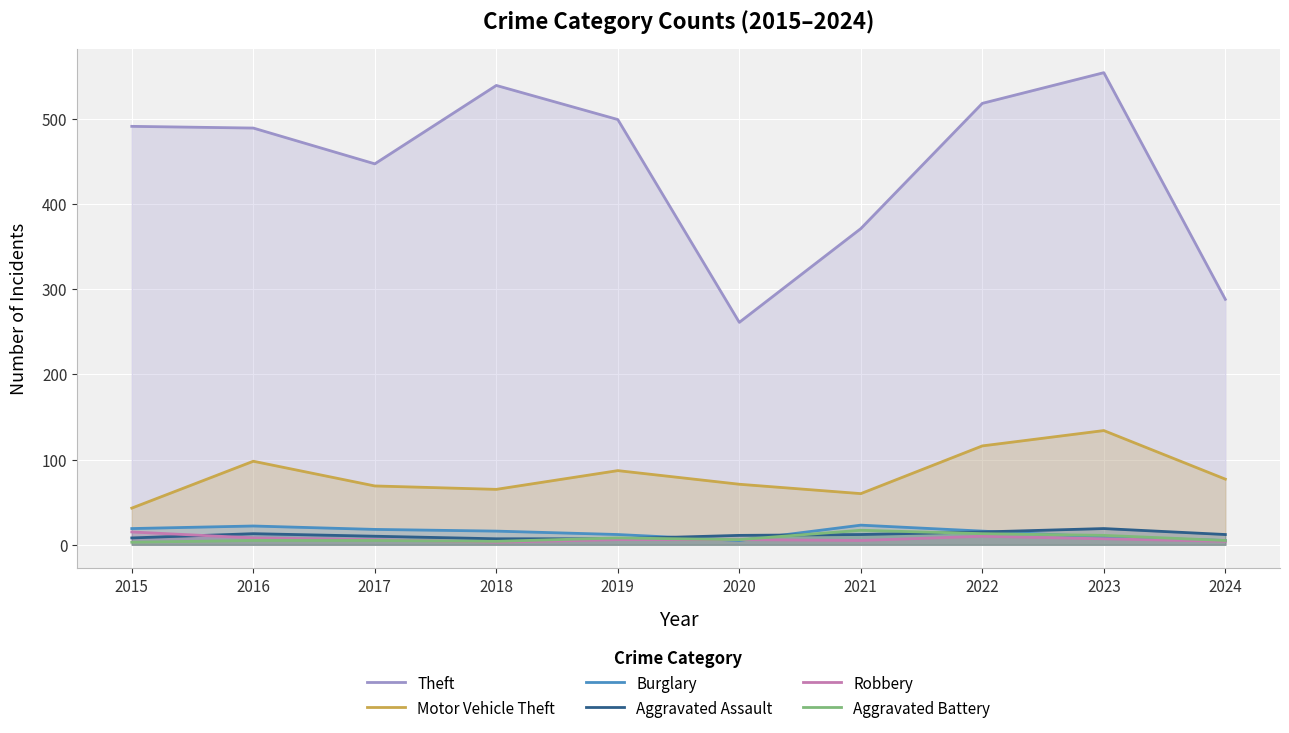

In Theft, how many points are higher than both neighbors (excluding endpoints)?

2